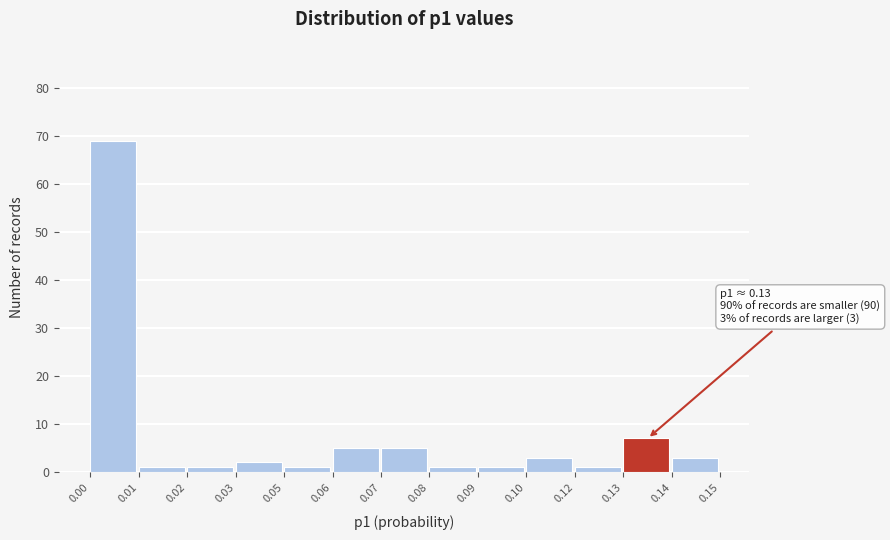

Reading left to right, extract all data points from this chart.

0.00=69	0.01=1	0.02=1	0.03=2	0.05=1	0.06=5	0.07=5	0.08=1	0.09=1	0.10=3	0.12=1	0.13=7	0.14=3